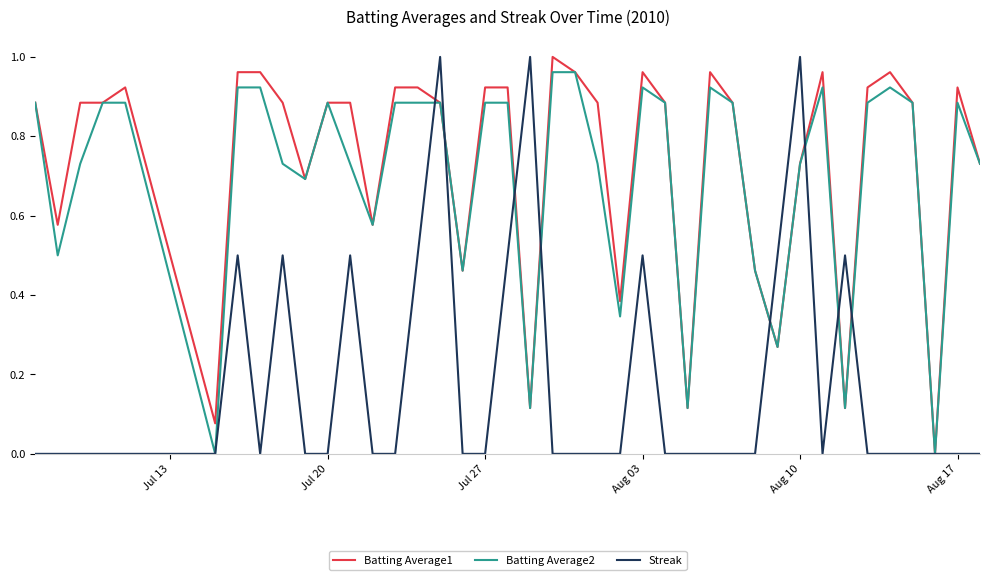

What are all the series names shown in the legend?

Batting Average1, Batting Average2, Streak